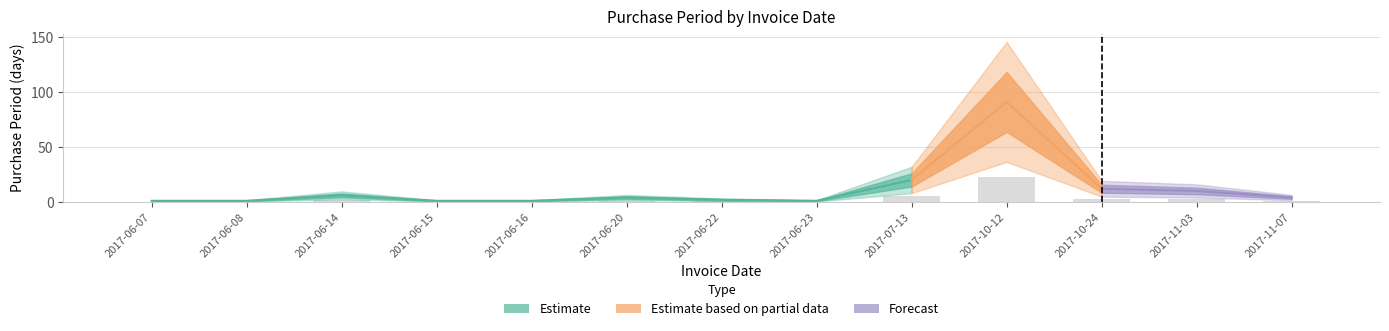

The value at 2017-11-07 is 0.5. True or false?

False